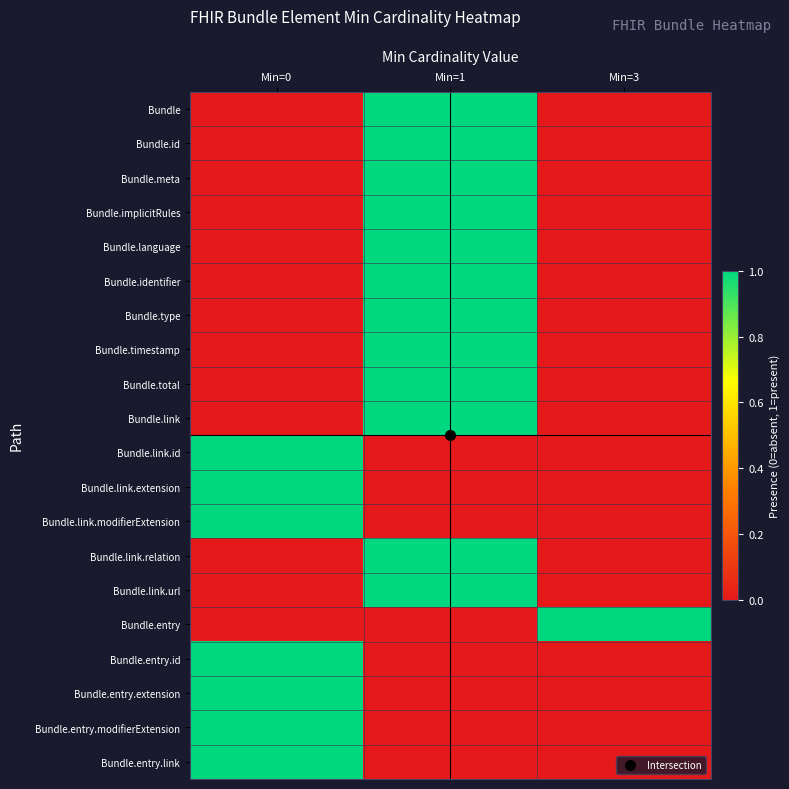

What is the total value across all series at Min=1?

12